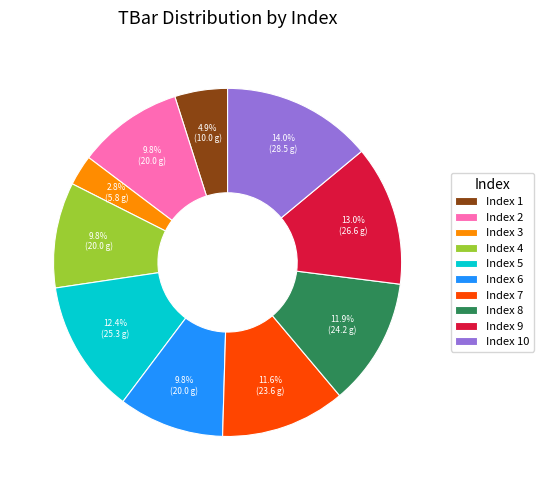

How many slices are in this pie chart?

10